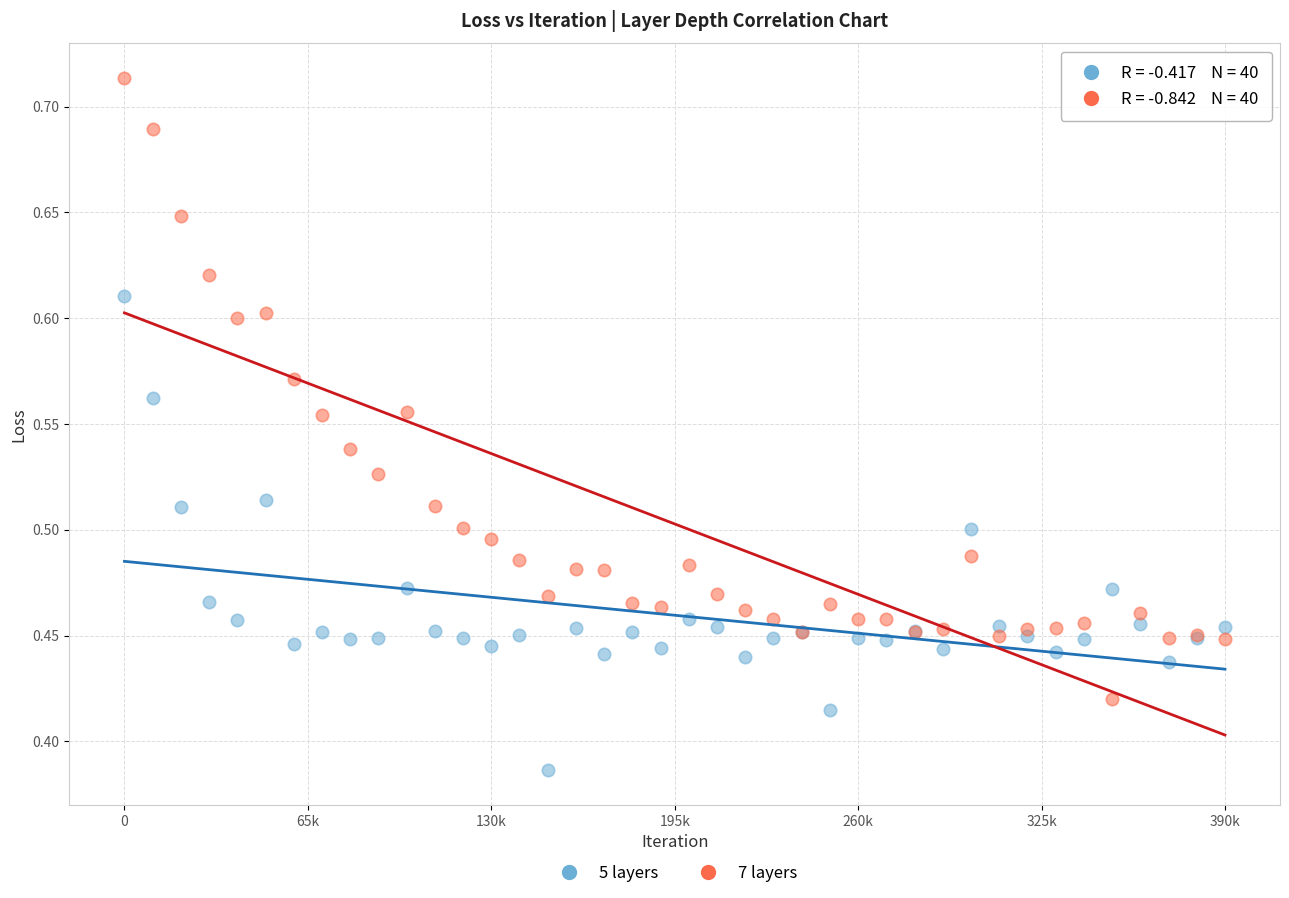

What is the X range (max minus min) for the scatter plot?

390000.0